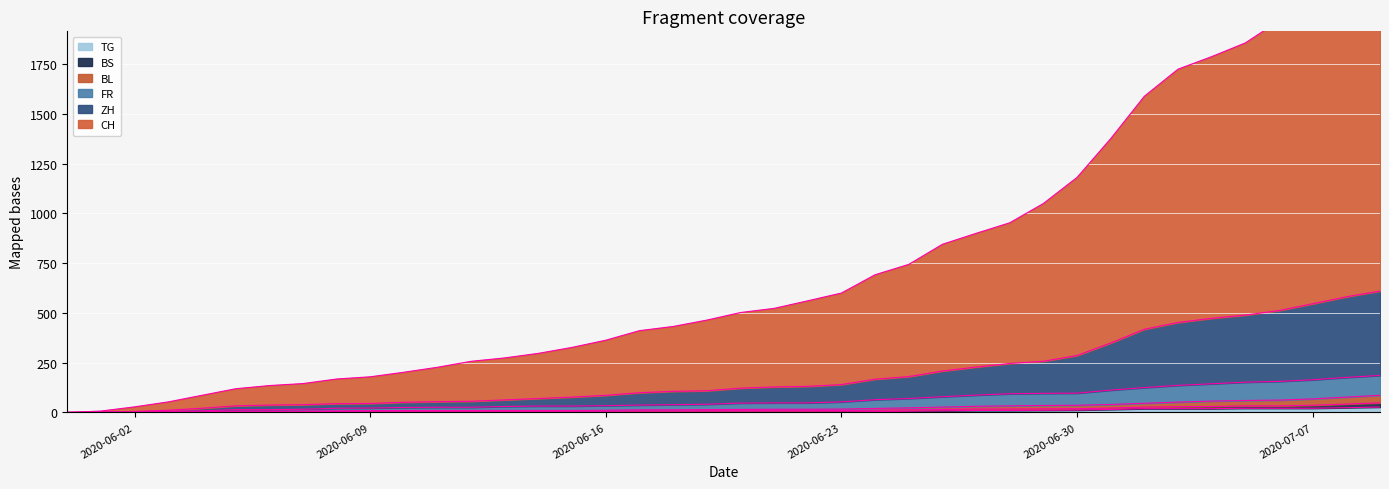

At which category does the chart reach its minimum across all series?

2020-05-31